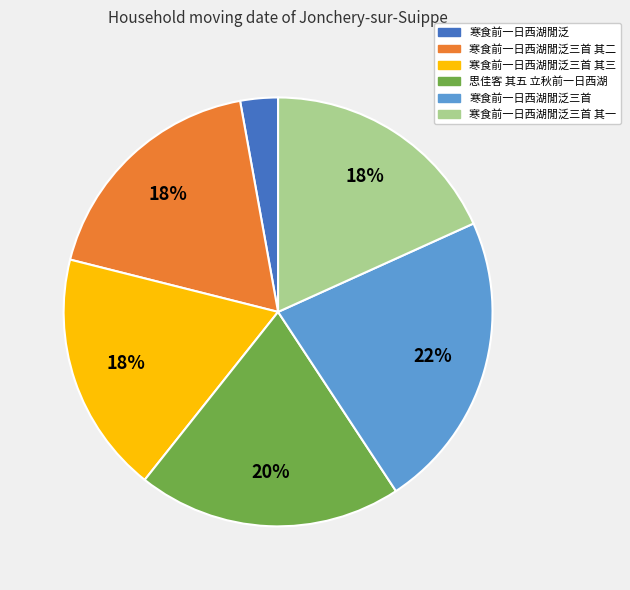

Which slice is the smallest?

寒食前一日西湖閒泛